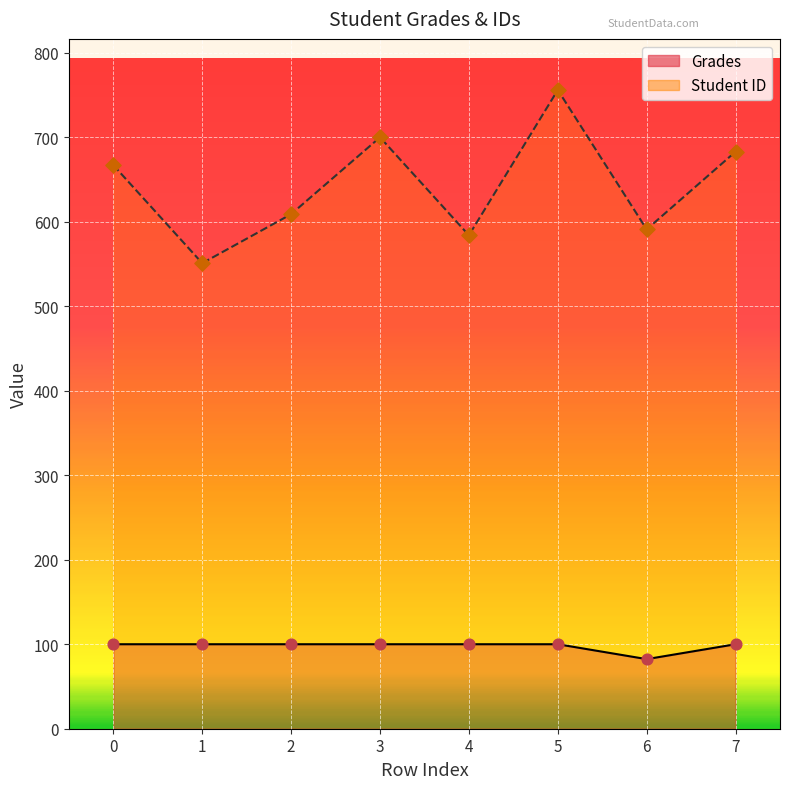

At which category is the sum across all series the highest?

5